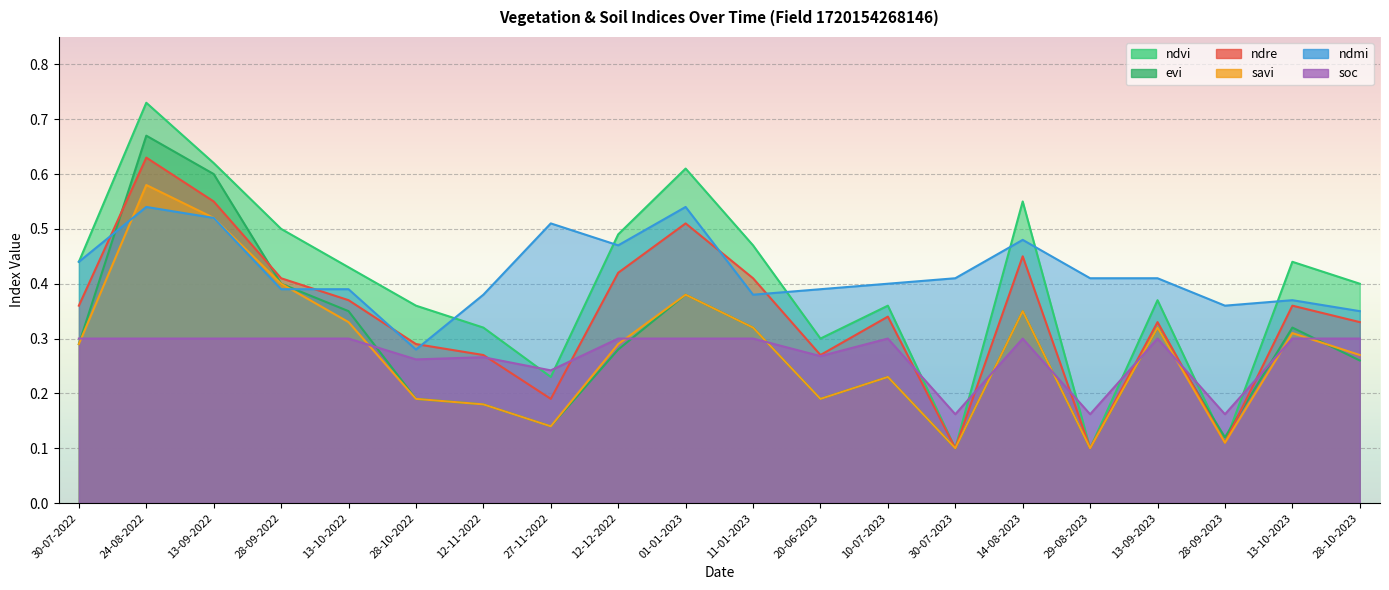

How many distinct data groups are displayed?

6